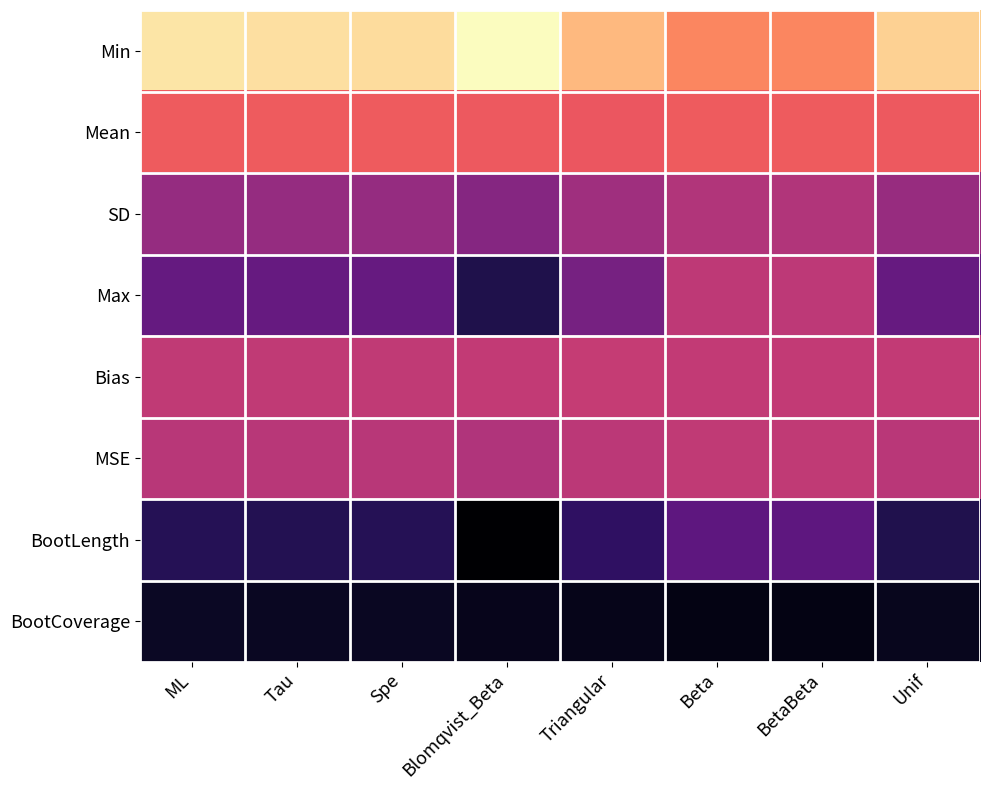

Reading left to right, list all the values displayed in this chart.

Min: ML=-0.9	Tau=-0.8	Spe=-0.8	Blomqvist_Beta=-1.0	Triangular=-0.7	Beta=-0.5	BetaBeta=-0.4	Unif=-0.8
Mean: ML=-0.3	Tau=-0.3	Spe=-0.3	Blomqvist_Beta=-0.2	Triangular=-0.2	Beta=-0.3	BetaBeta=-0.3	Unif=-0.2
SD: ML=0.2	Tau=0.2	Spe=0.2	Blomqvist_Beta=0.3	Triangular=0.2	Beta=0.1	BetaBeta=0.1	Unif=0.2
Max: ML=0.5	Tau=0.5	Spe=0.5	Blomqvist_Beta=0.8	Triangular=0.4	Beta=0.0	BetaBeta=0.0	Unif=0.4
Bias: ML=0.0	Tau=0.0	Spe=0.0	Blomqvist_Beta=-0.0	Triangular=-0.0	Beta=0.0	BetaBeta=0.0	Unif=-0.0
MSE: ML=0.0	Tau=0.0	Spe=0.0	Blomqvist_Beta=0.1	Triangular=0.0	Beta=0.0	BetaBeta=0.0	Unif=0.0
BootLength: ML=0.8	Tau=0.8	Spe=0.8	Blomqvist_Beta=1.1	Triangular=0.7	Beta=0.5	BetaBeta=0.5	Unif=0.8
BootCoverage: ML=0.9	Tau=0.9	Spe=0.9	Blomqvist_Beta=1.0	Triangular=1.0	Beta=1.0	BetaBeta=1.0	Unif=1.0